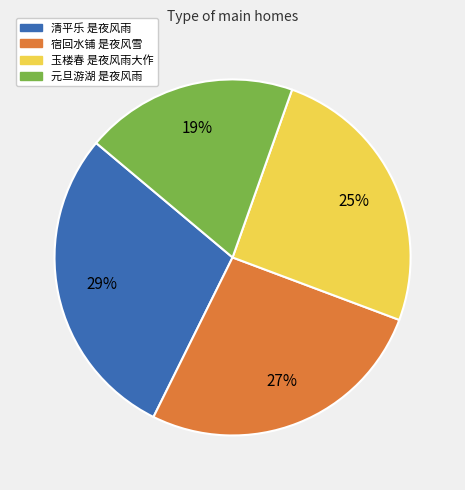

To the nearest percent, what portion does 清平乐 是夜风雨 represent?

29%